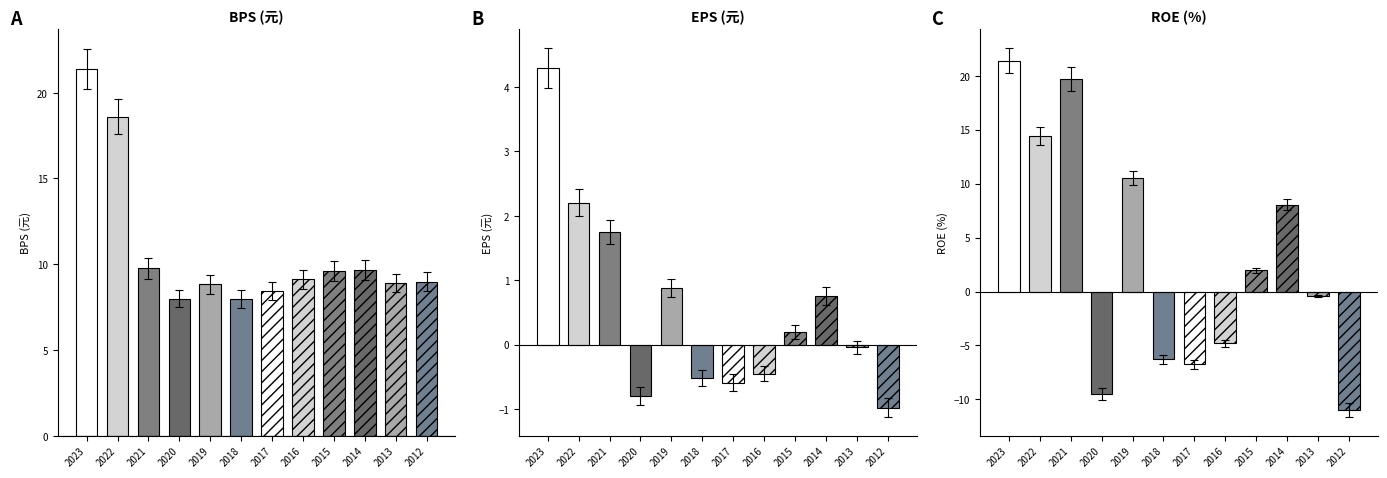

What is the value of the ROE bar at the 8th from the left?

-4.5